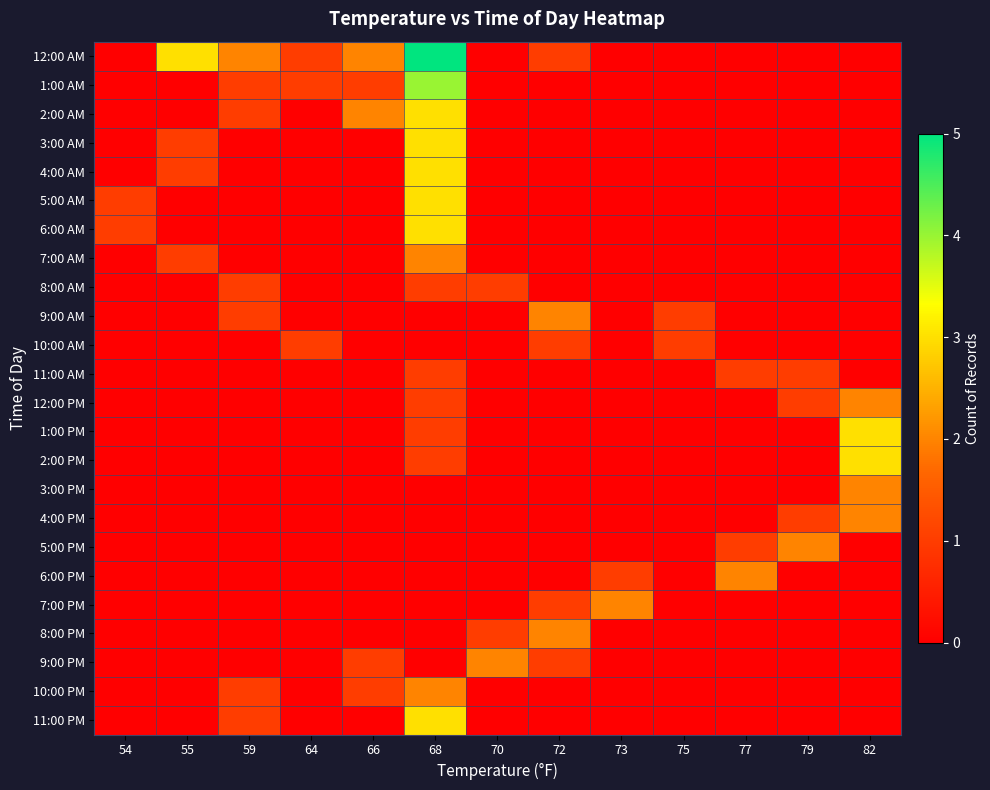

At how many categories does at least one series exceed 0?

13